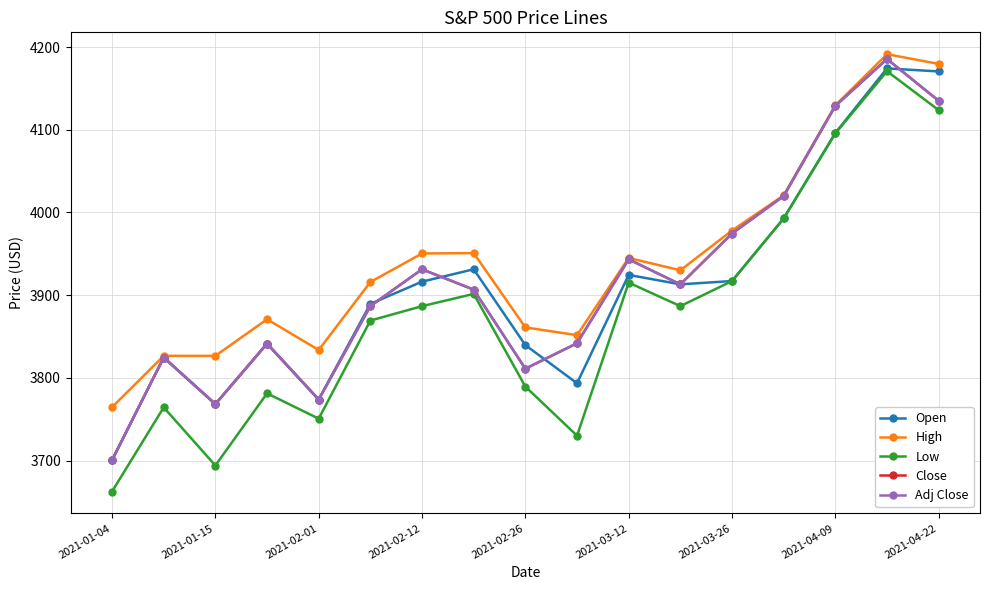

Is this an area chart (filled region under the line)?

No